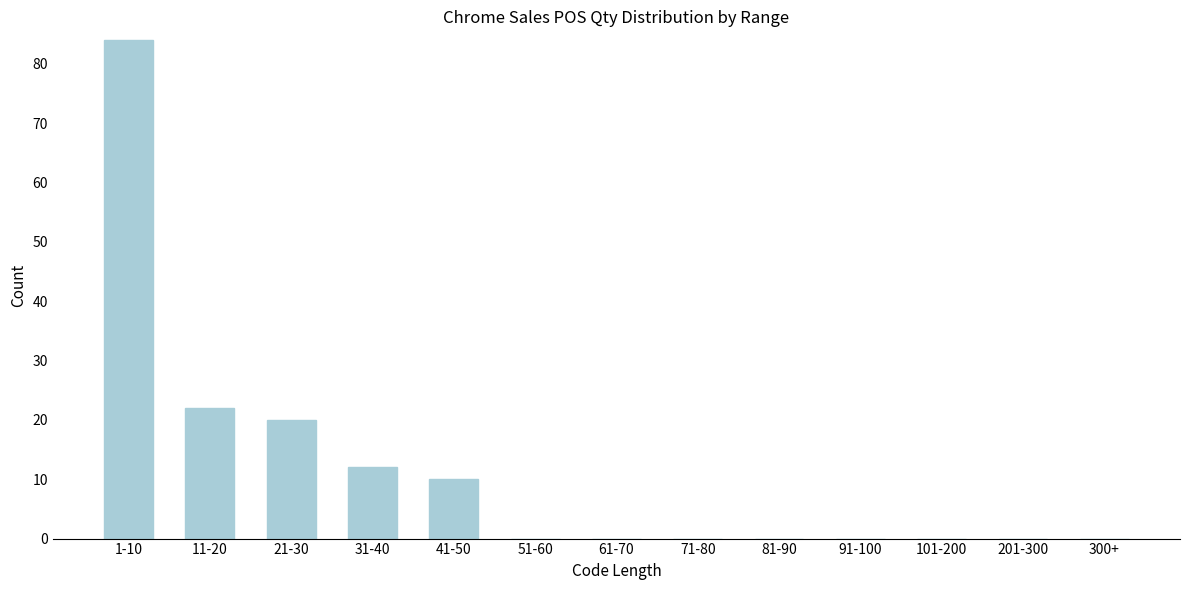

Reading right to left, list all the values displayed in this chart.

300+=0	201-300=0	101-200=0	91-100=0	81-90=0	71-80=0	61-70=0	51-60=0	41-50=10	31-40=12	21-30=20	11-20=22	1-10=84